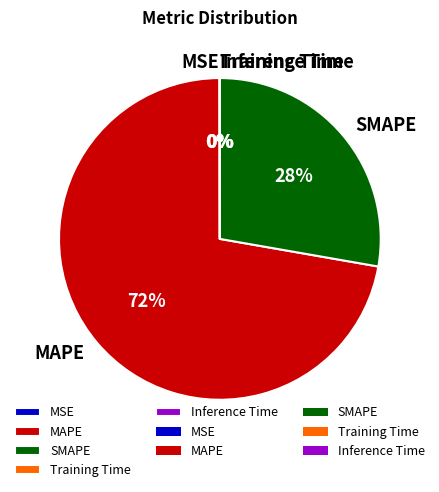

True or false: MAPE accounts for 65% of the total.

False